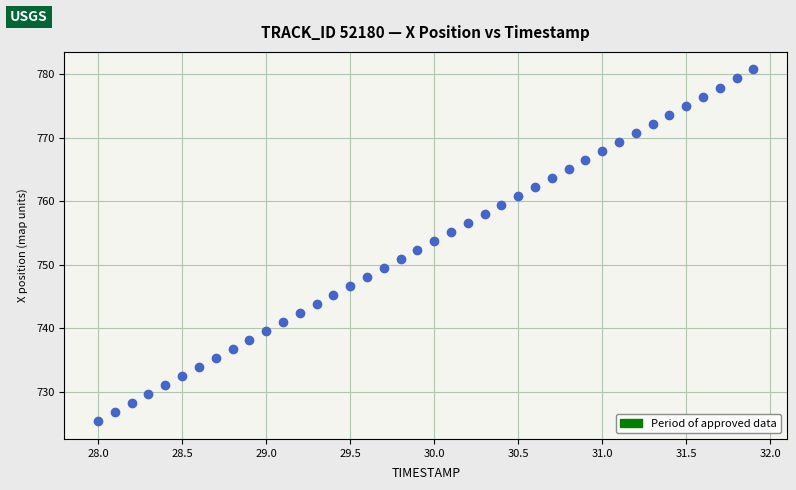

What is the range of Y values (max minus min)?

55.3